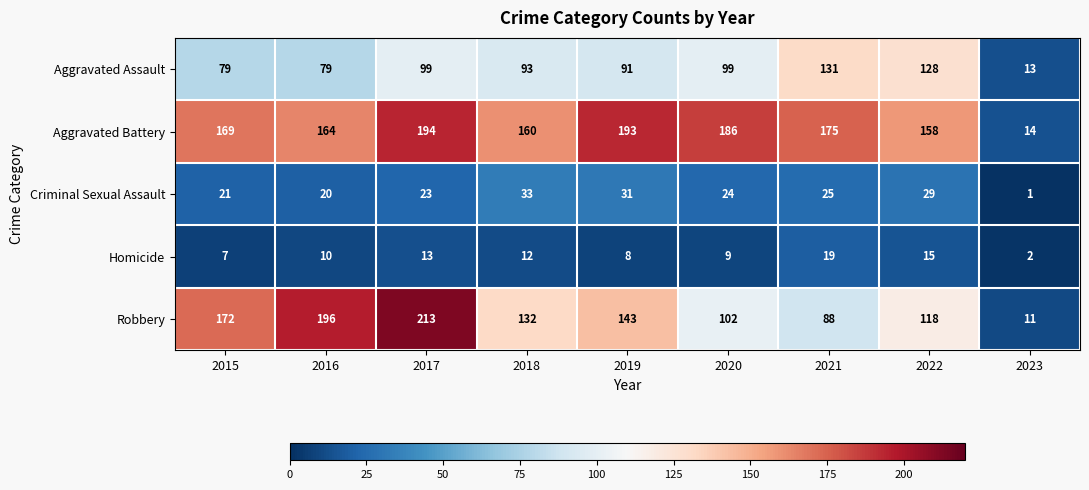

What is the approximate value of Homicide at 2019, to the nearest 10?

10